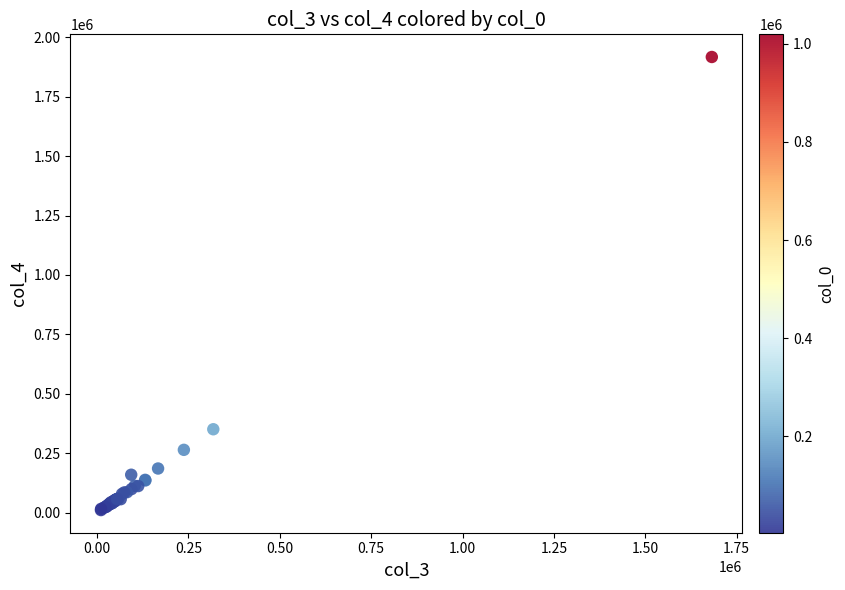

What Y value in the scatter plot is closest to 963950?

351100